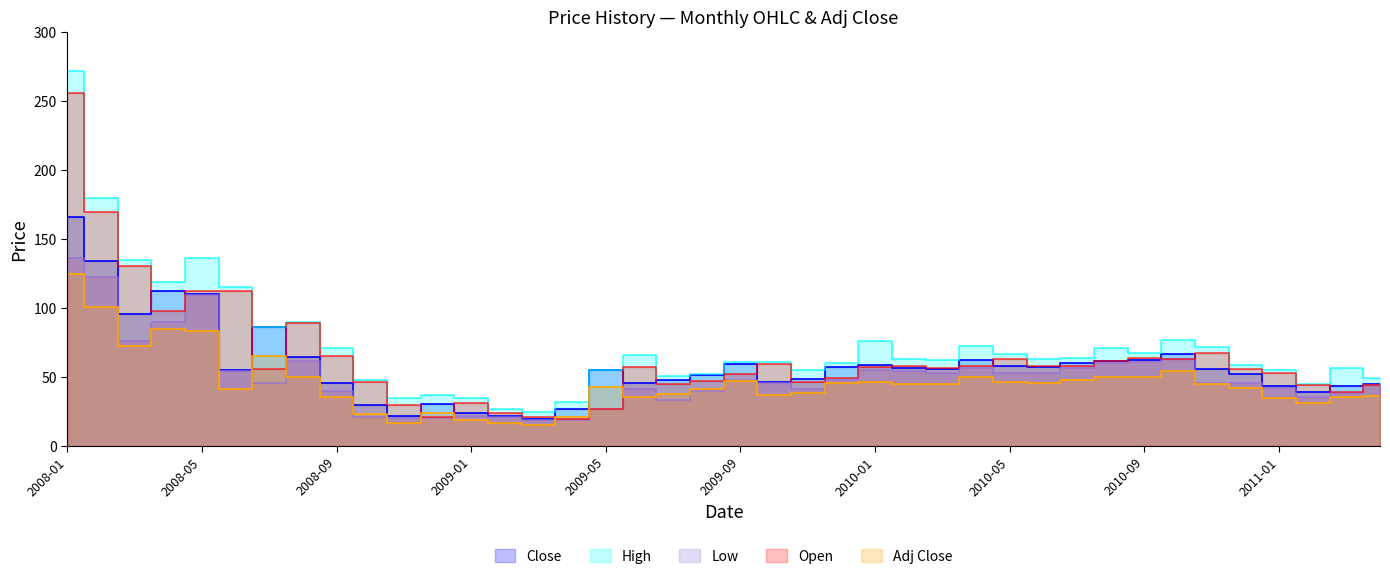

What is the difference between the second highest and second lowest values in the Close series?

112.3